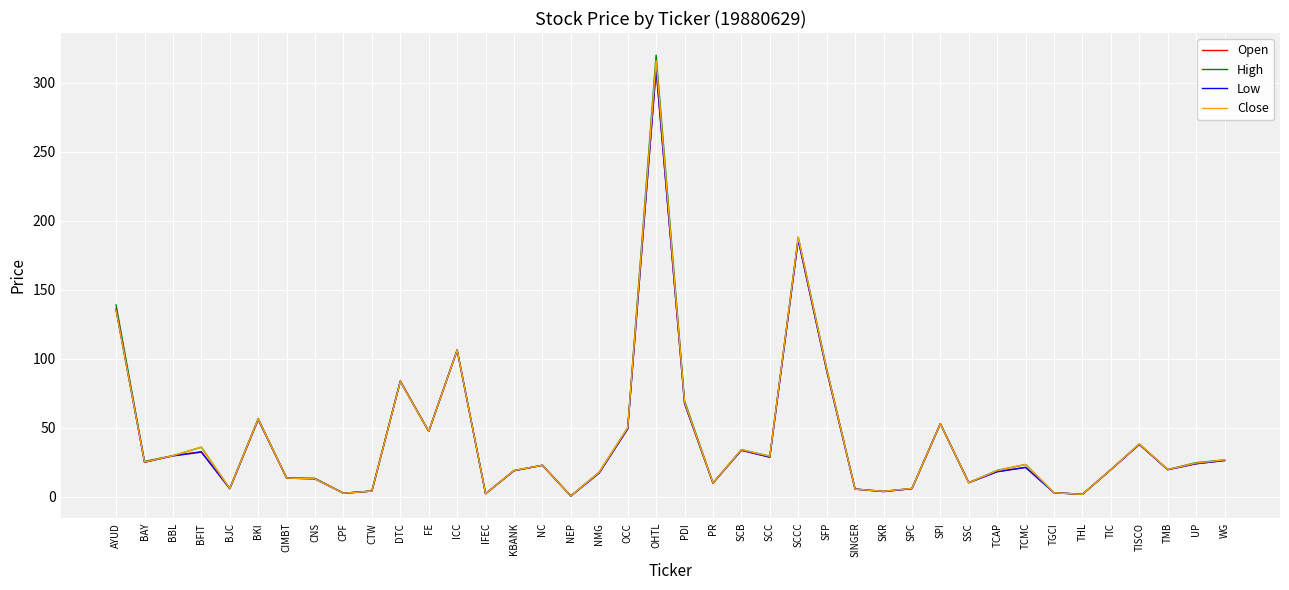

Where is Close nearest to the value 158?

AYUD